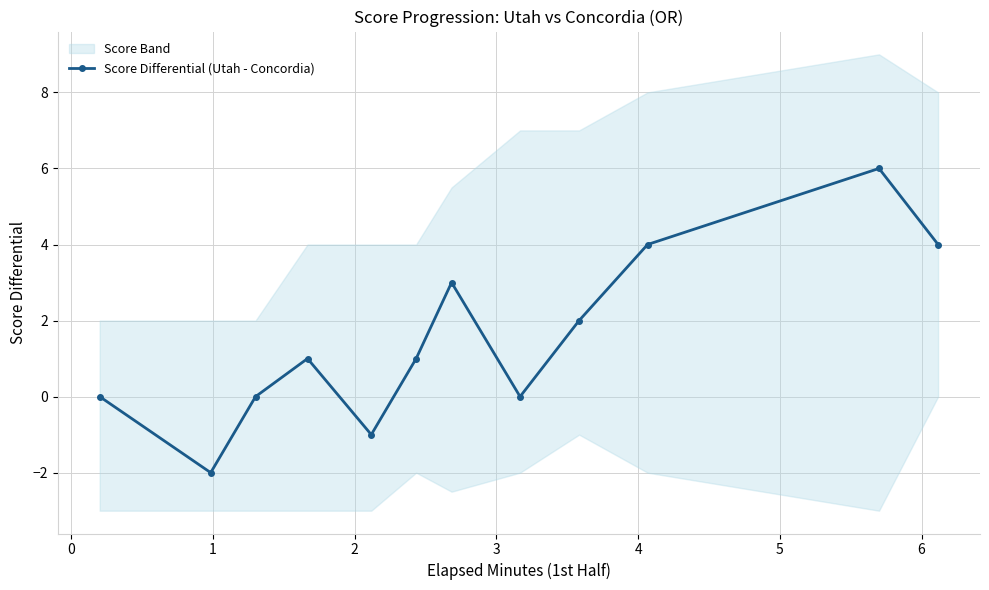

What is the highest value of the Score Differential (Utah - Concordia) series?

6